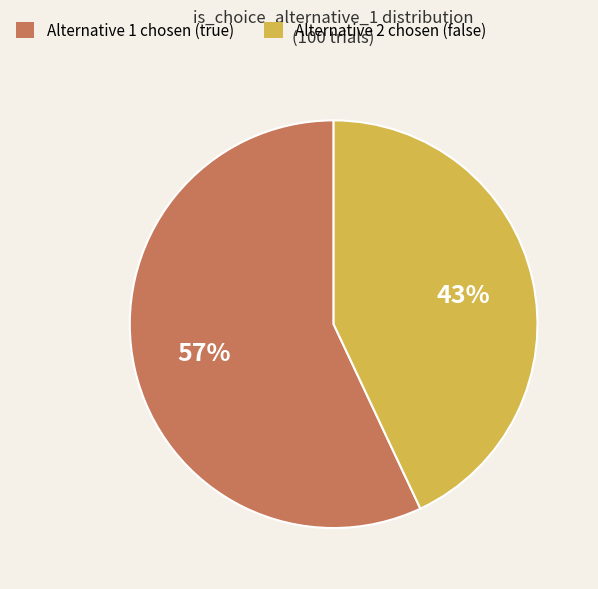

How many segments does this pie chart have?

2